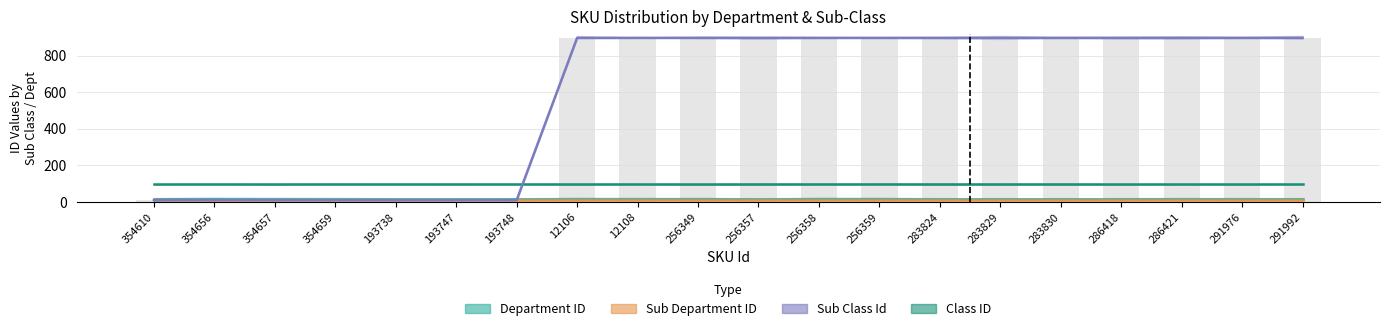

At which label does the data first exceed 897?

12106